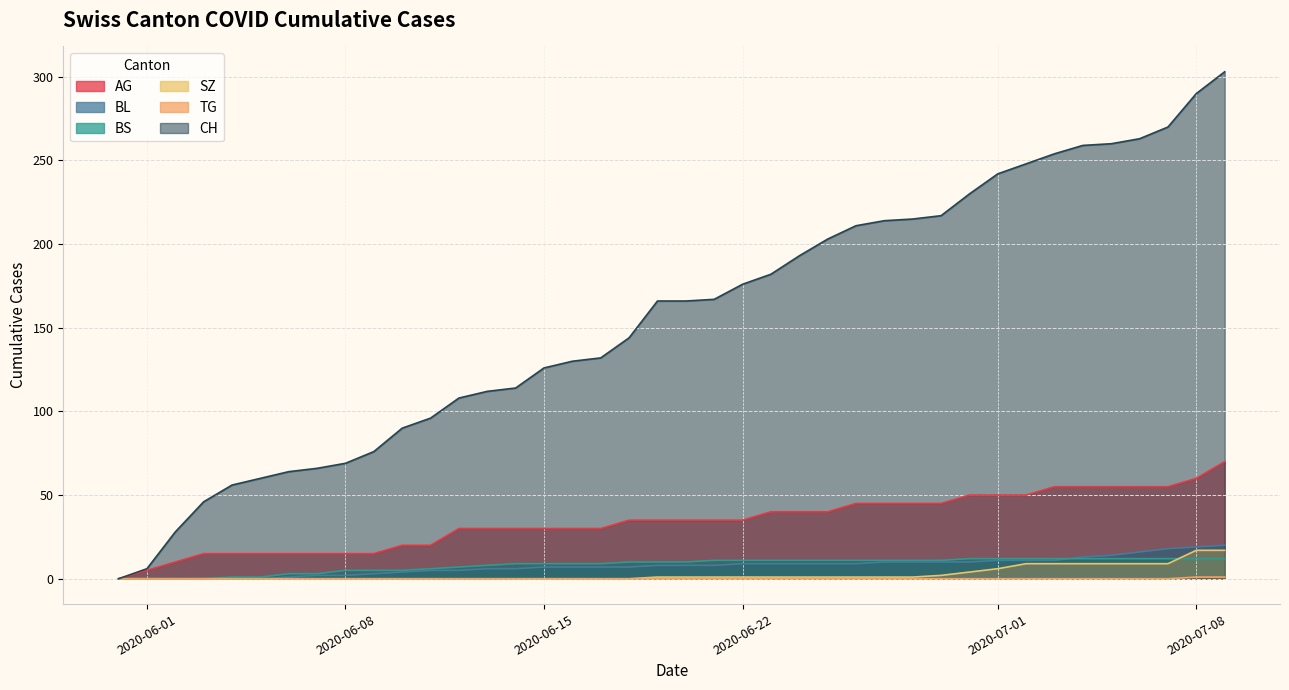

Is it true that CH equals 290 at 2020-07-08?

True